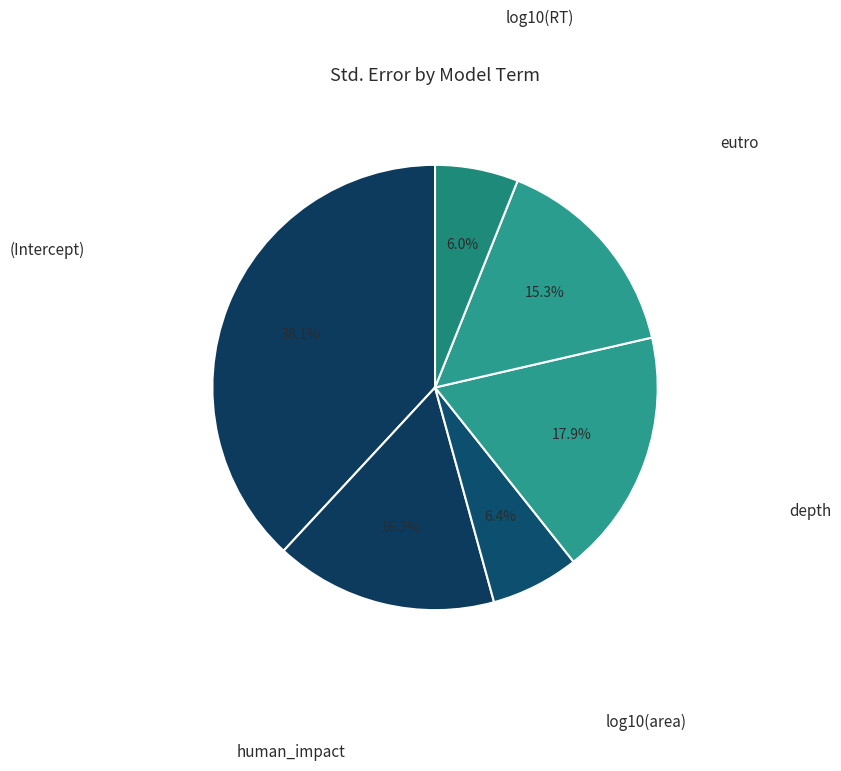

How many slices are in this pie chart?

6